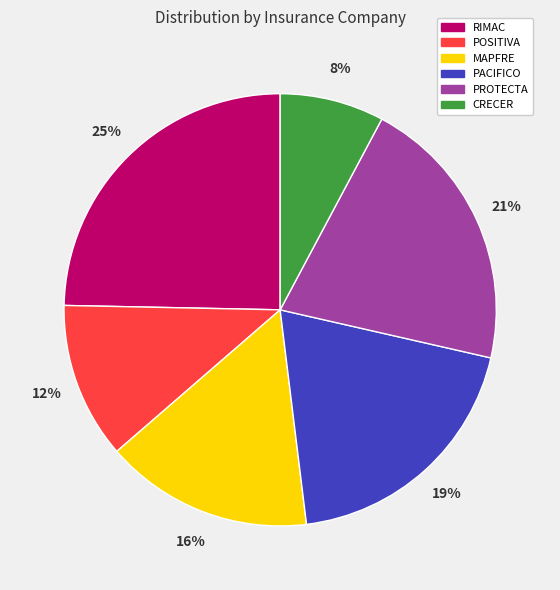

The MAPFRE slice represents 25% of the pie. True or false?

False